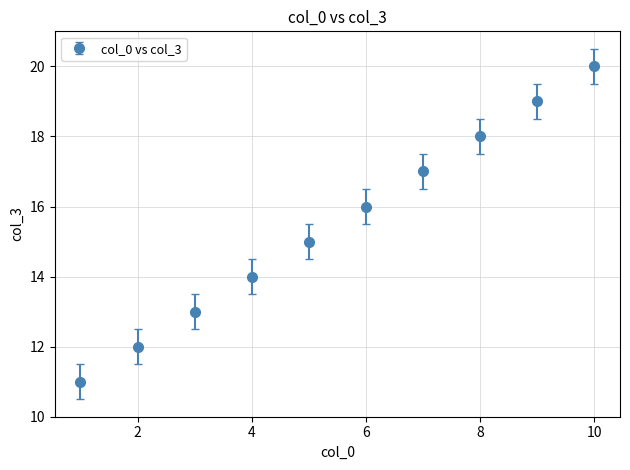

True or false: there are more than 2 points higher than both neighbors.

False